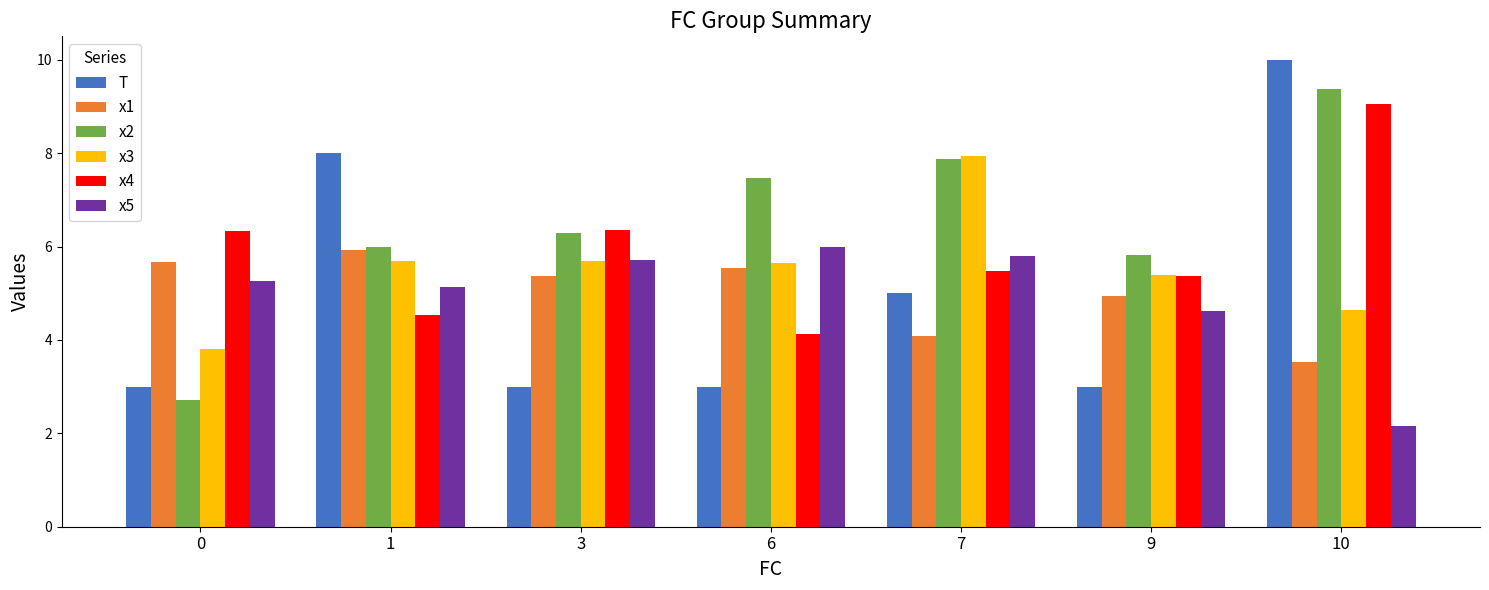

Is the value of x5 at 1 greater than the value of x3 at 1?

No